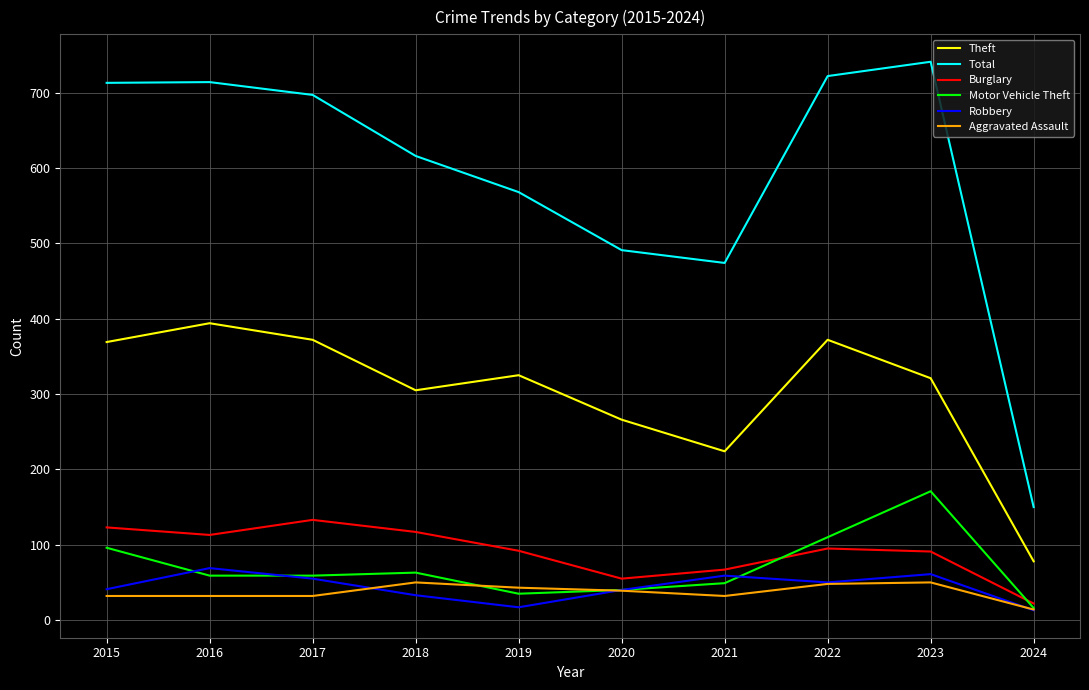

At which label is Theft closest to 236?

2021